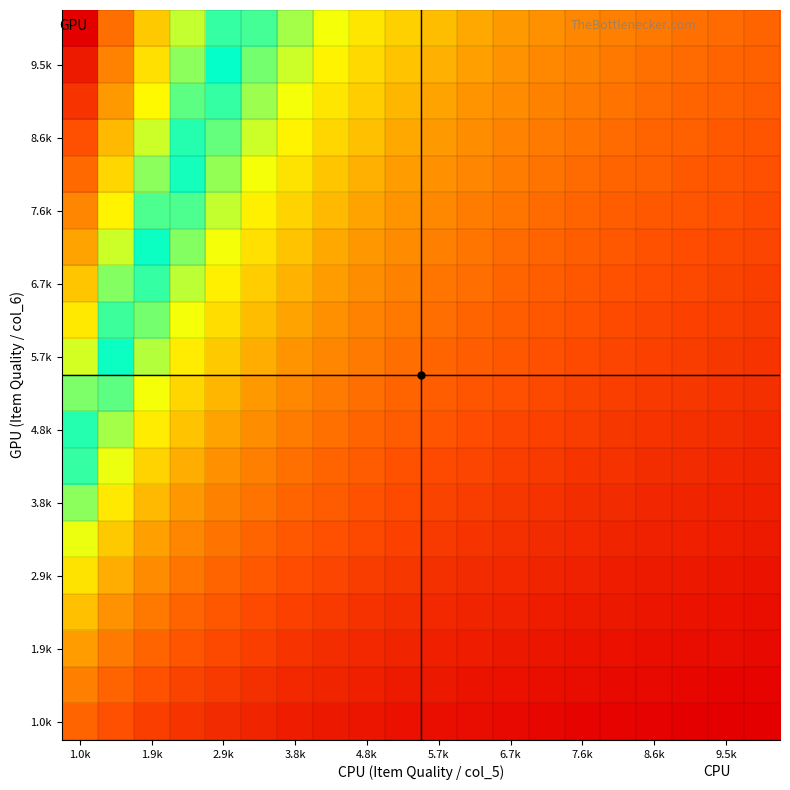

How many data points does each series have?

20